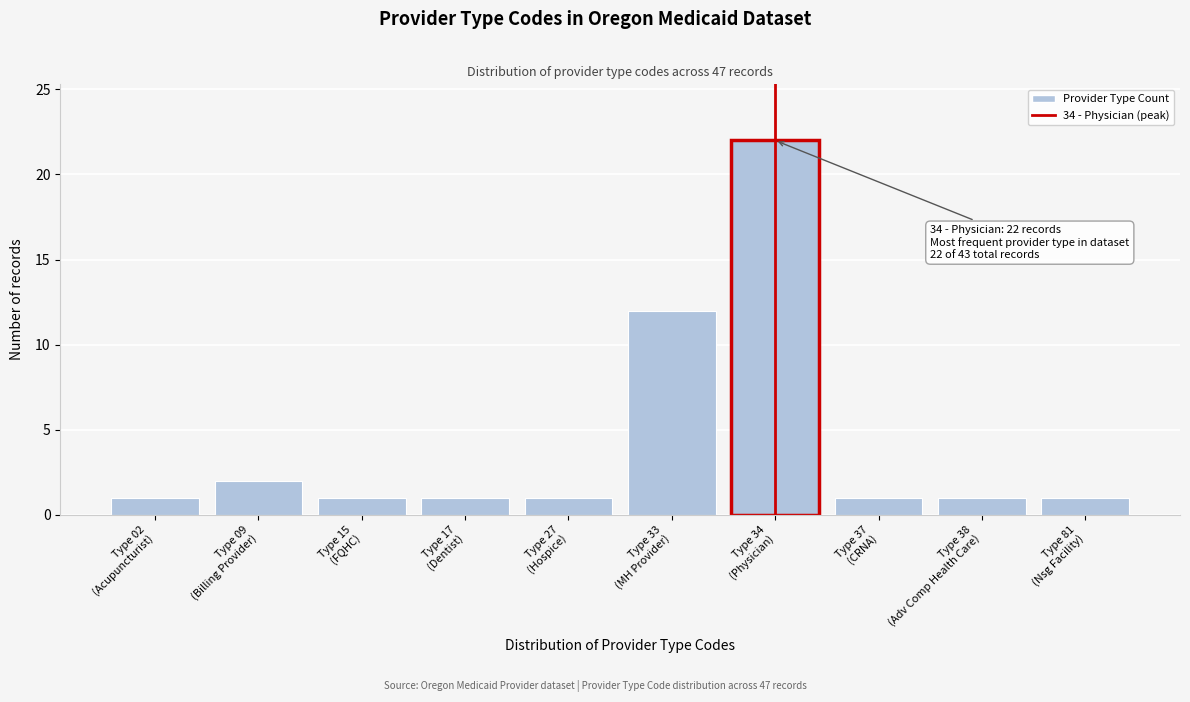

Reading right to left, extract all data points from this chart.

1	1	1	22	12	1	1	1	2	1